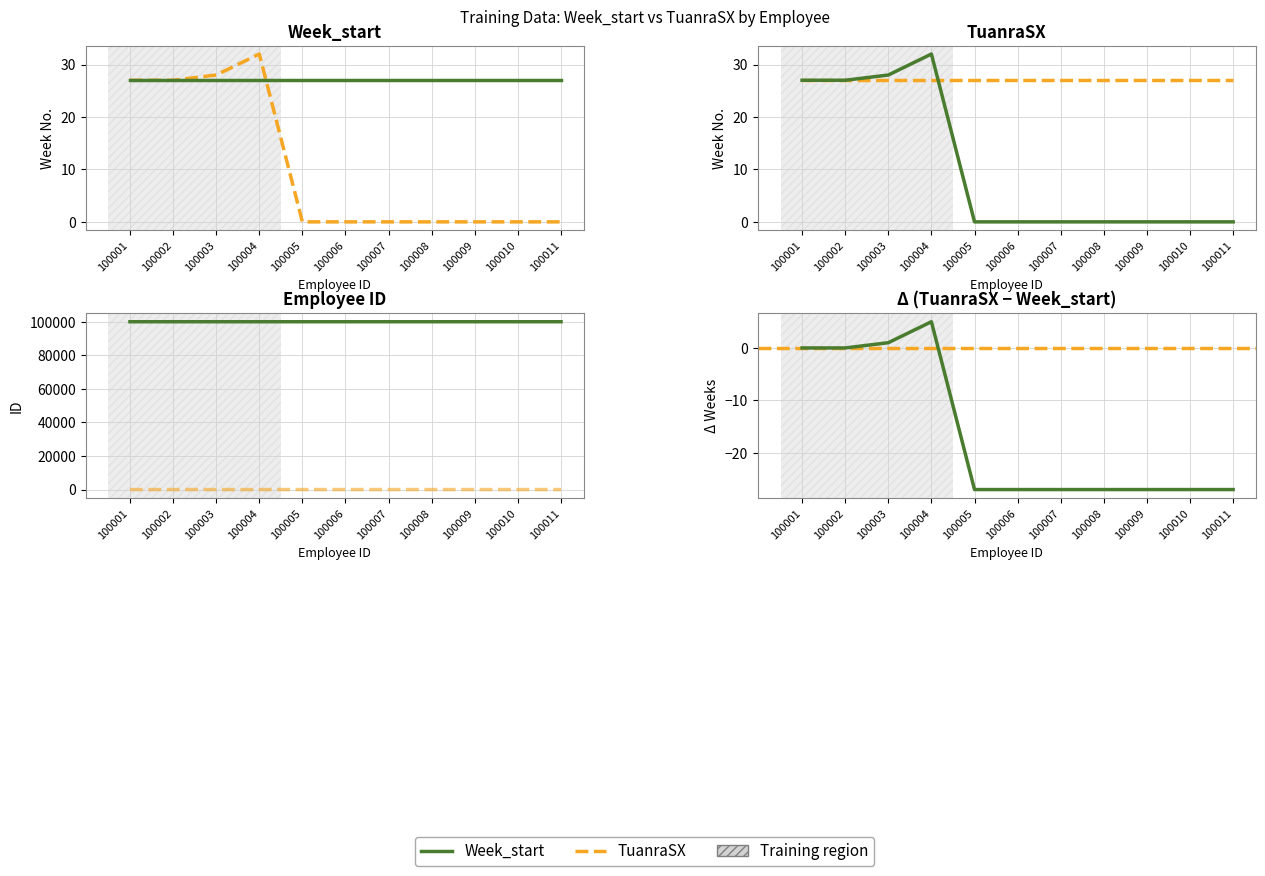

Reading right to left, transcribe all the data shown in this chart.

0	0	0	0	0	0	0	32	28	27	27